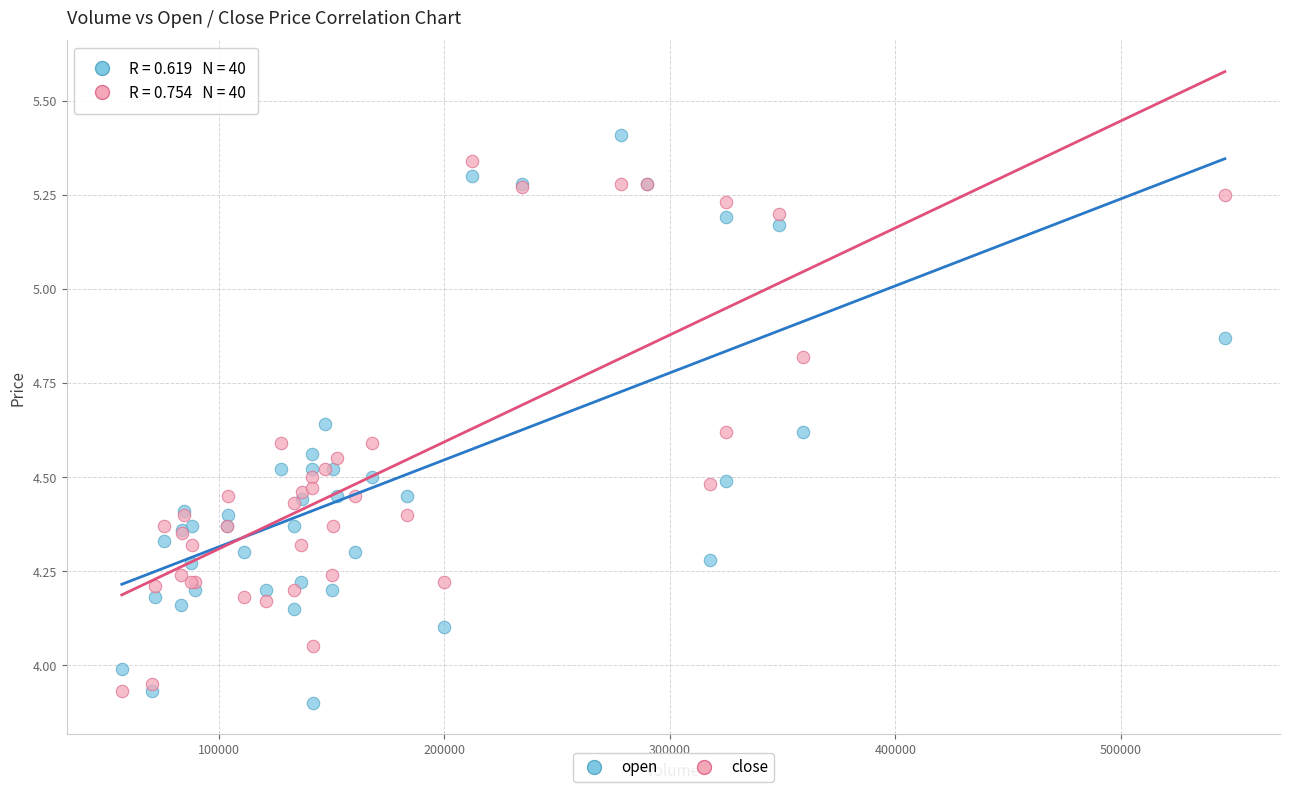

Which series has the widest spread of Y values?

open